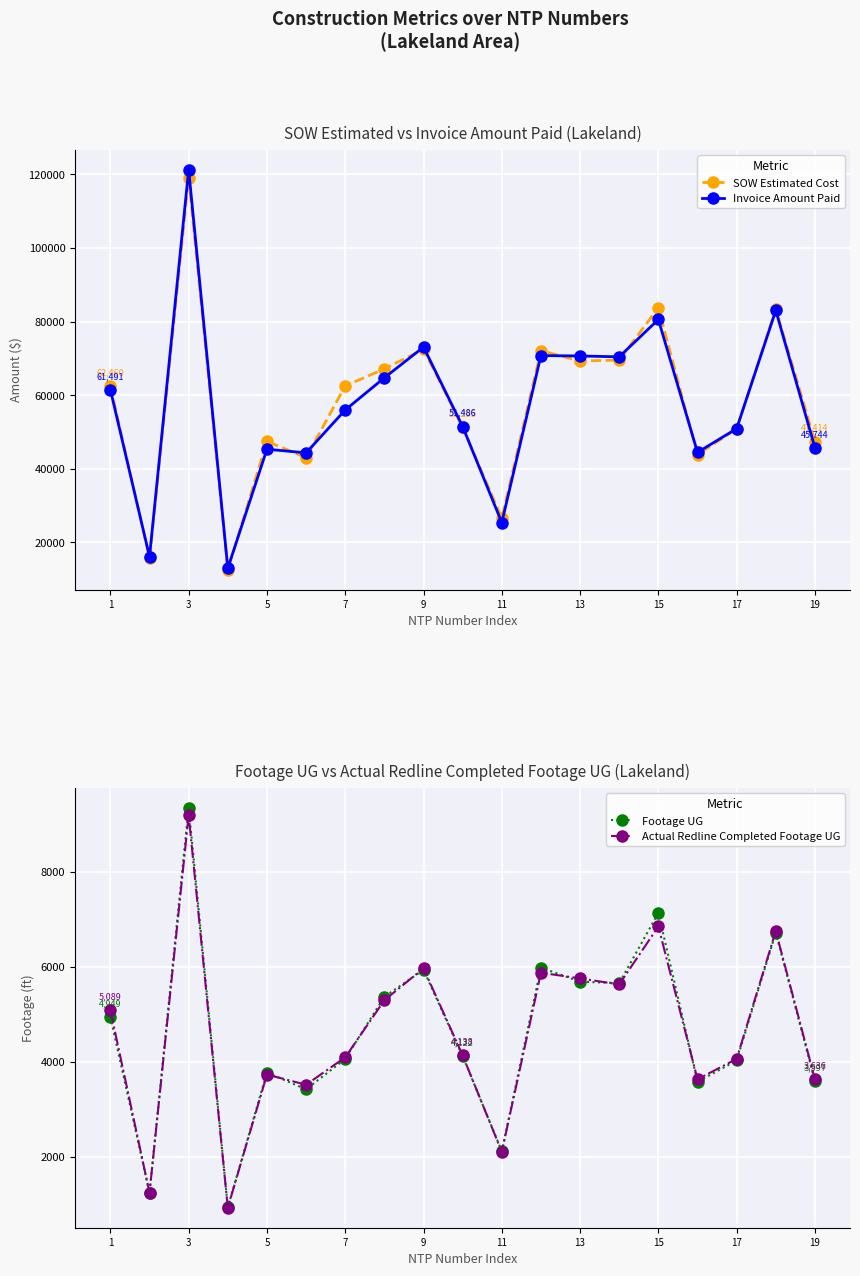

The value of Invoice Amount Paid at 15 is 80572.5. True or false?

True